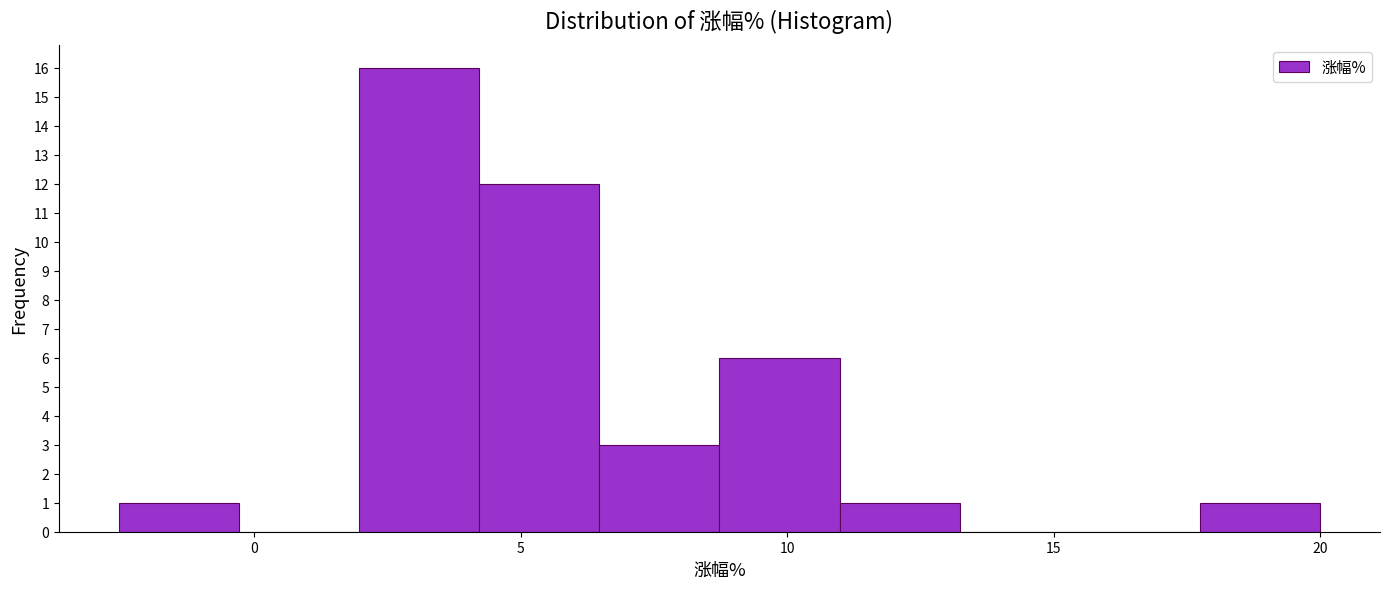

Reading left to right, transcribe this chart: for each bar, give the range it covers on the x-axis and its height. Neither the bar edges nor the heights are printed on the chart, so give them approximately, as read against the axes.

-2.5 to -0.5: 1
-0.5 to 2.0: 0
2.0 to 4.0: 16
4.0 to 6.5: 12
6.5 to 8.5: 3
8.5 to 11.0: 6
11.0 to 13.0: 1
13.0 to 15.5: 0
15.5 to 17.5: 0
17.5 to 20.0: 1